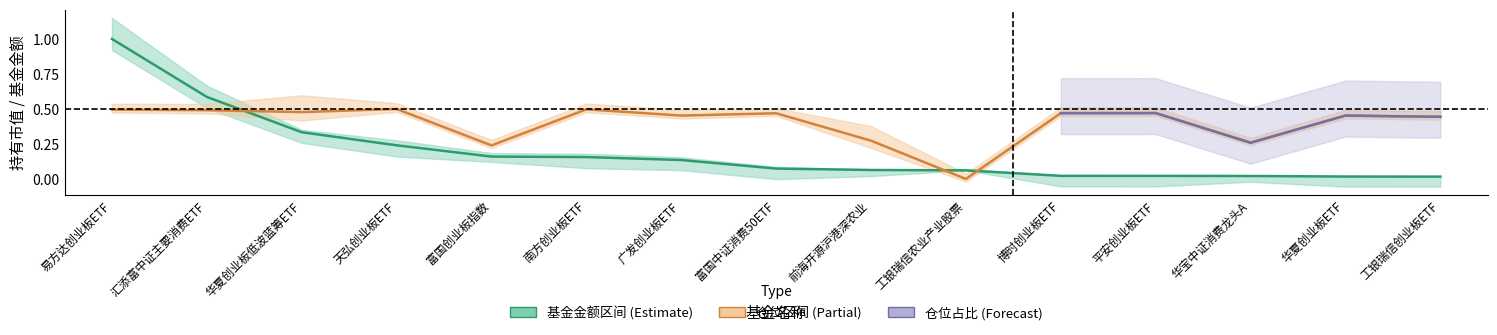

What is the average value of the 持有市值 series?

0.2